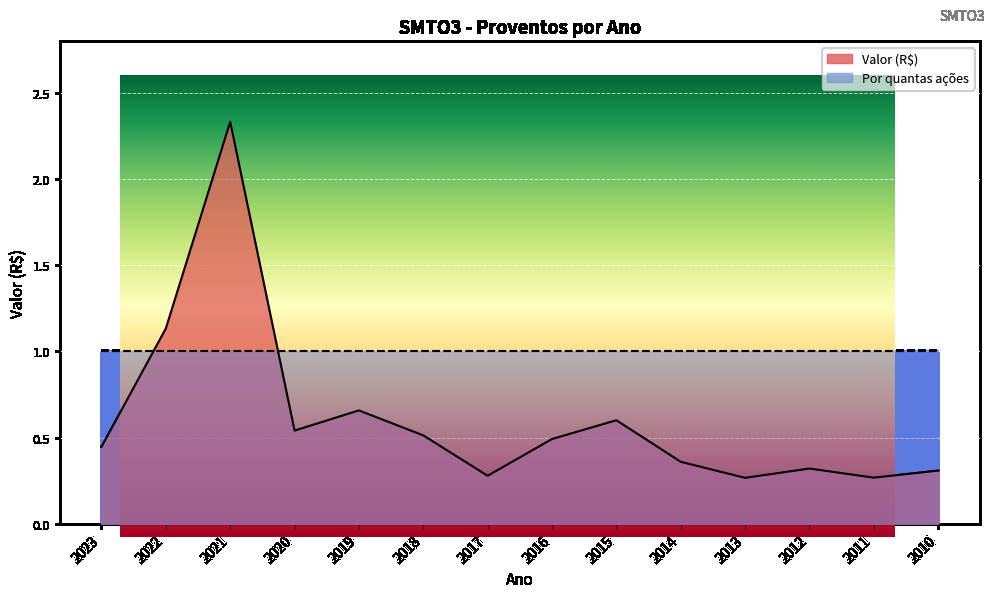

What is the sum of all values?

8.5